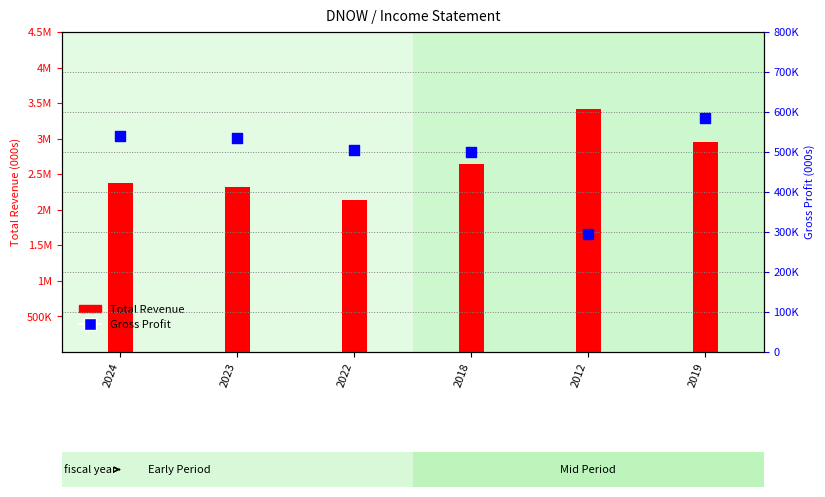

What are all the series names shown in the legend?

Total Revenue, Gross Profit